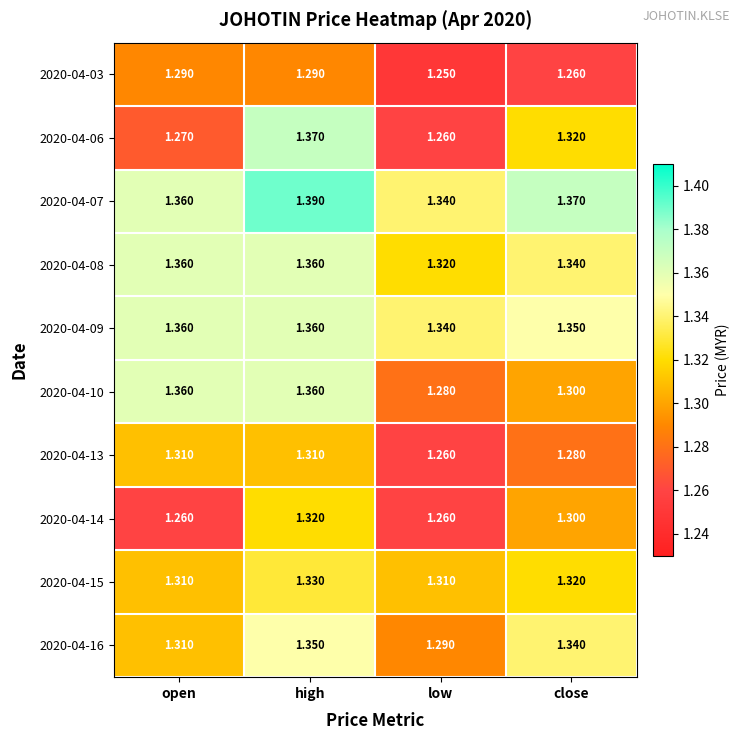

At which category is the sum across all series the highest?

high